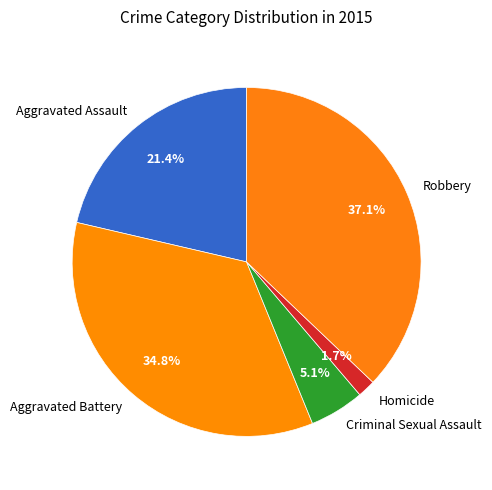

Which slice is the largest?

Robbery